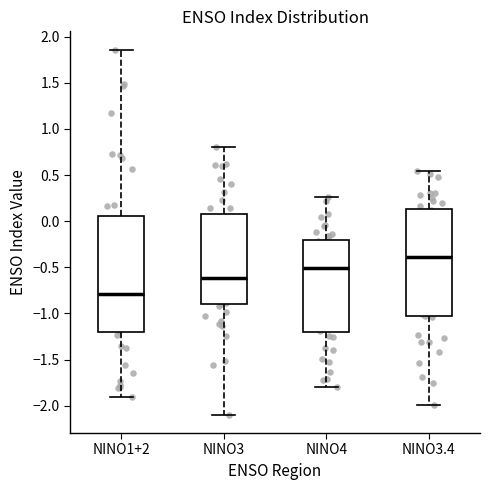

Where does the median line of the box for NINO4 sit on the y-axis? The values are not printed on the chart, so give them approximately, as read against the axis.

-0.50